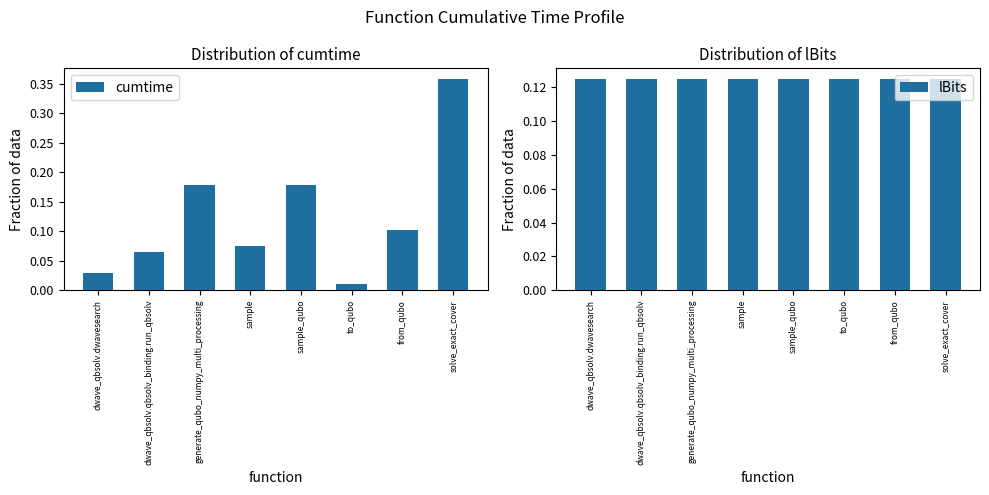

Is it true that lBits equals 0.0 at sample_qubo?

False